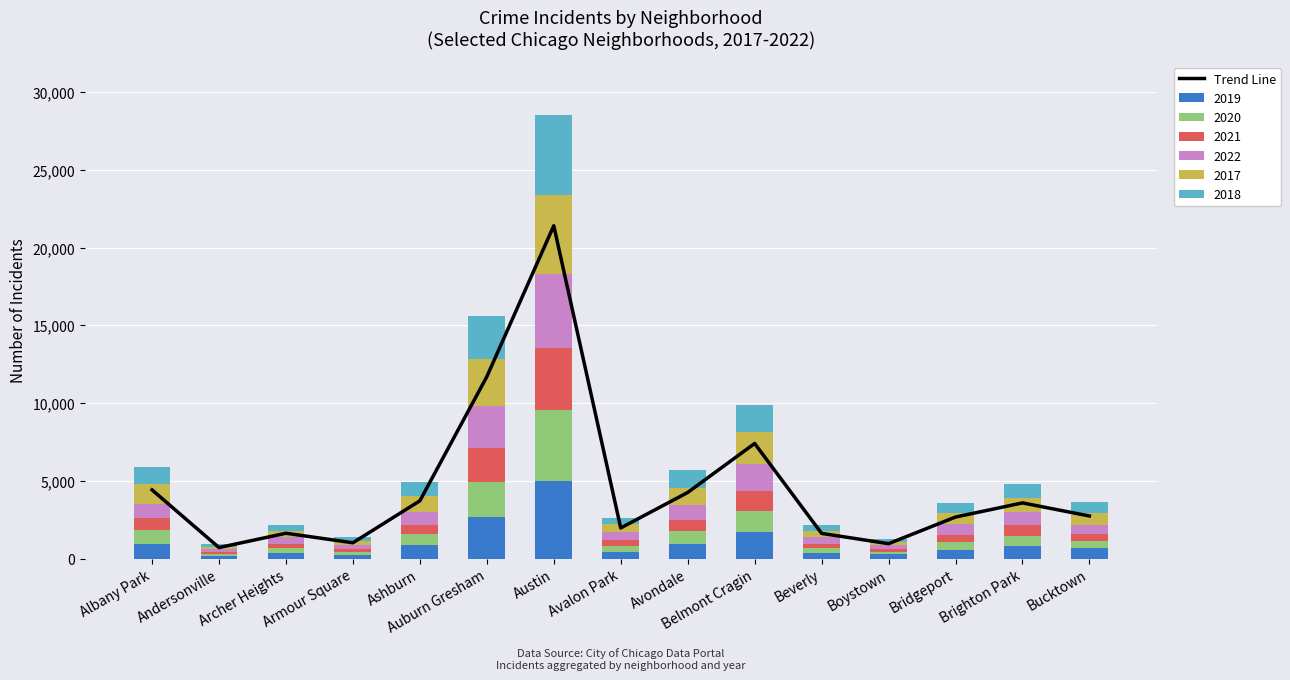

Rank the categories by value from lowest to highest.

Andersonville, Boystown, Armour Square, Beverly, Archer Heights, Avalon Park, Bridgeport, Bucktown, Brighton Park, Ashburn, Avondale, Albany Park, Belmont Cragin, Auburn Gresham, Austin